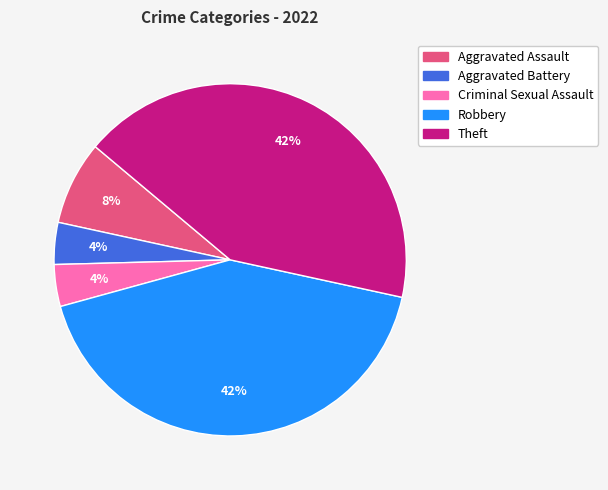

True or false: Theft accounts for 42% of the total.

True